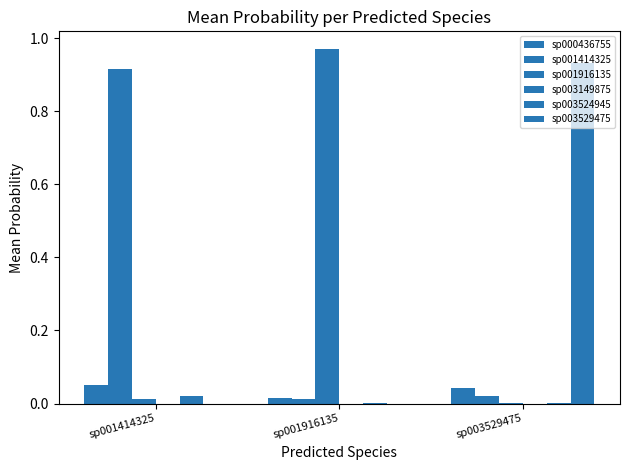

The value of sp001414325 at sp001414325 is 0.9. True or false?

True